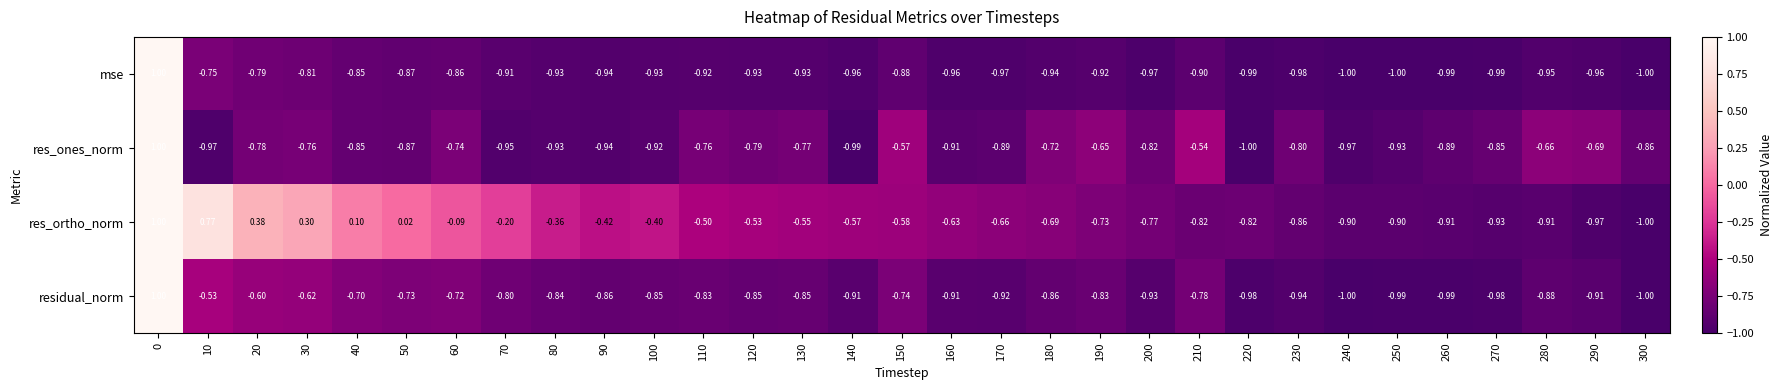

Which series has the largest total across all categories?

res_ortho_norm